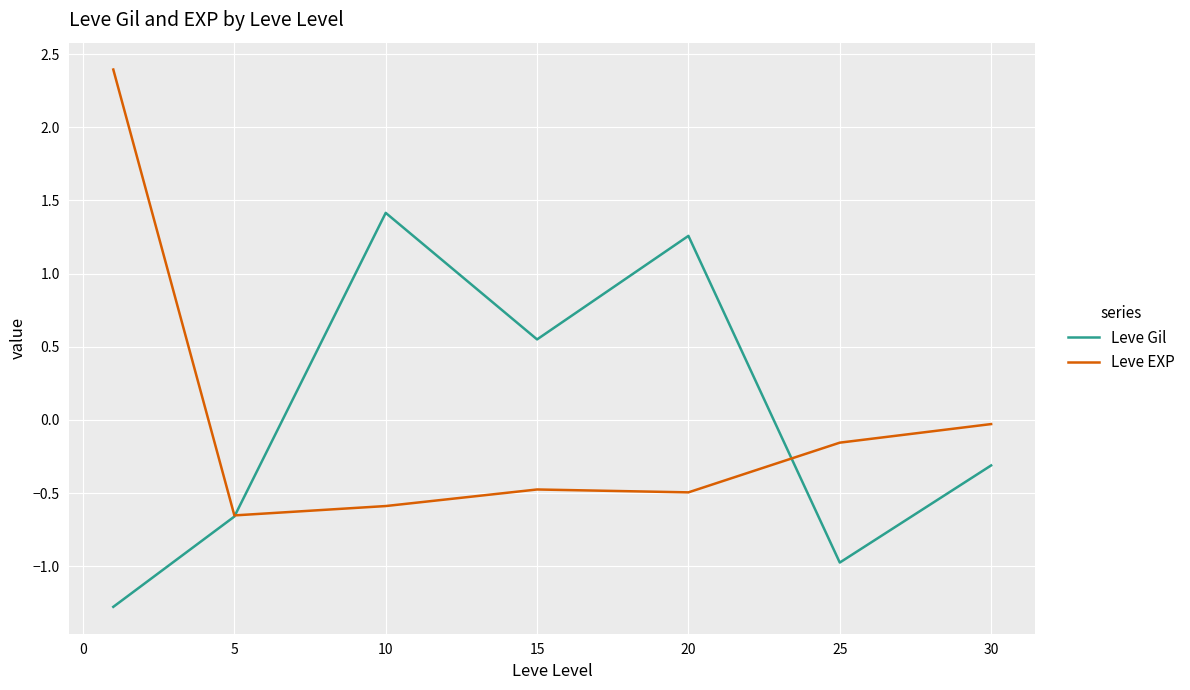

Which series has the largest range (max minus min)?

Leve EXP